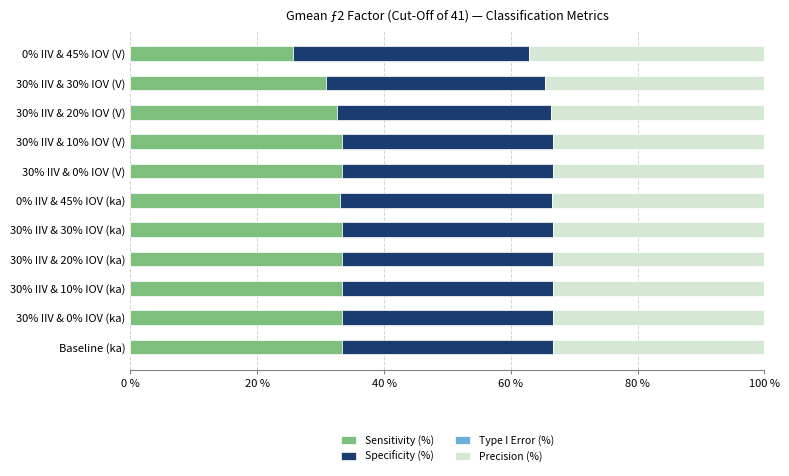

What is the total value across all series at 30% IIV & 10% IOV (V)?

100.0